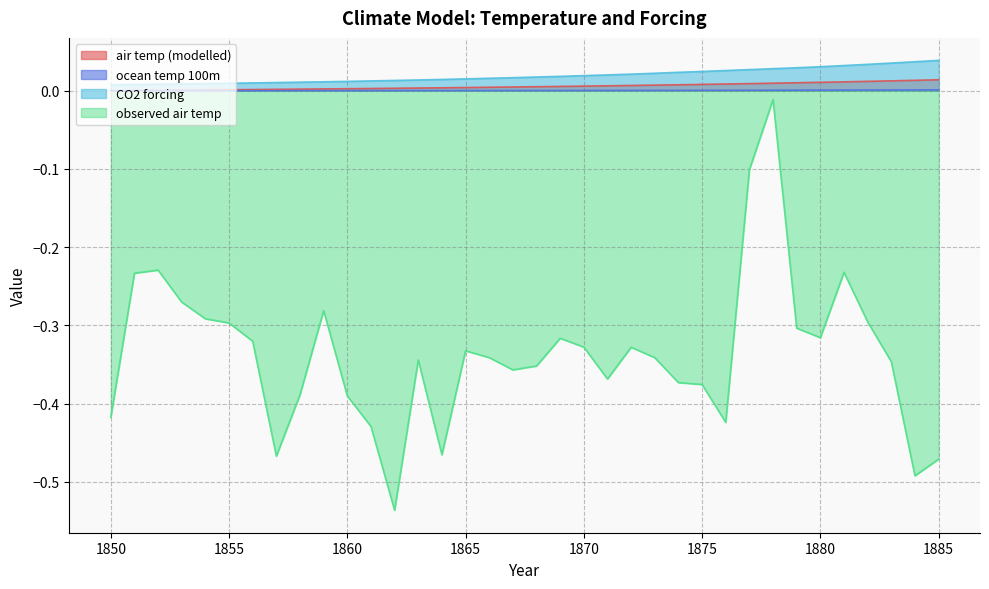

Reading right to left, transcribe all the data shown in this chart.

air temp (modelled): 0.0	0.0	0.0	0.0	0.0	0.0	0.0	0.0	0.0	0.0	0.0	0.0	0.0	0.0	0.0	0.0	0.0	0.0	0.0	0.0	0.0	0.0	0.0	0.0	0.0	0.0	0.0	0.0	0.0	0.0	0.0	0.0	0.0	0.0	0.0	0.0
ocean temp 100m: 0.0	0.0	0.0	0.0	0.0	0.0	0.0	0.0	0.0	0.0	0.0	0.0	0.0	0.0	0.0	0.0	0.0	0.0	0.0	0.0	0.0	0.0	0.0	0.0	0.0	0.0	0.0	0.0	0.0	0.0	0.0	0.0	0.0	0.0	0.0	0.0
CO2 forcing: 0.0	0.0	0.0	0.0	0.0	0.0	0.0	0.0	0.0	0.0	0.0	0.0	0.0	0.0	0.0	0.0	0.0	0.0	0.0	0.0	0.0	0.0	0.0	0.0	0.0	0.0	0.0	0.0	0.0	0.0	0.0	0.0	0.0	0.0	0.0	0.0
observed air temp: -0.5	-0.5	-0.3	-0.3	-0.2	-0.3	-0.3	-0.0	-0.1	-0.4	-0.4	-0.4	-0.3	-0.3	-0.4	-0.3	-0.3	-0.4	-0.4	-0.3	-0.3	-0.5	-0.3	-0.5	-0.4	-0.4	-0.3	-0.4	-0.5	-0.3	-0.3	-0.3	-0.3	-0.2	-0.2	-0.4